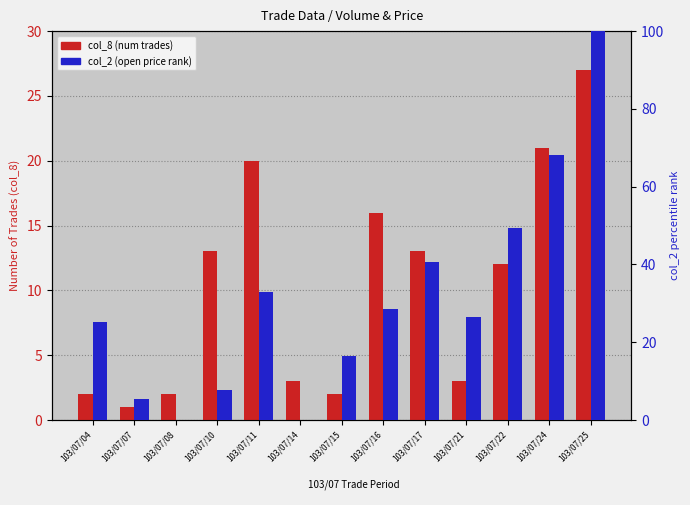

What is the value of the col_8 (num trades) bar at the 1st from the left?

2.0